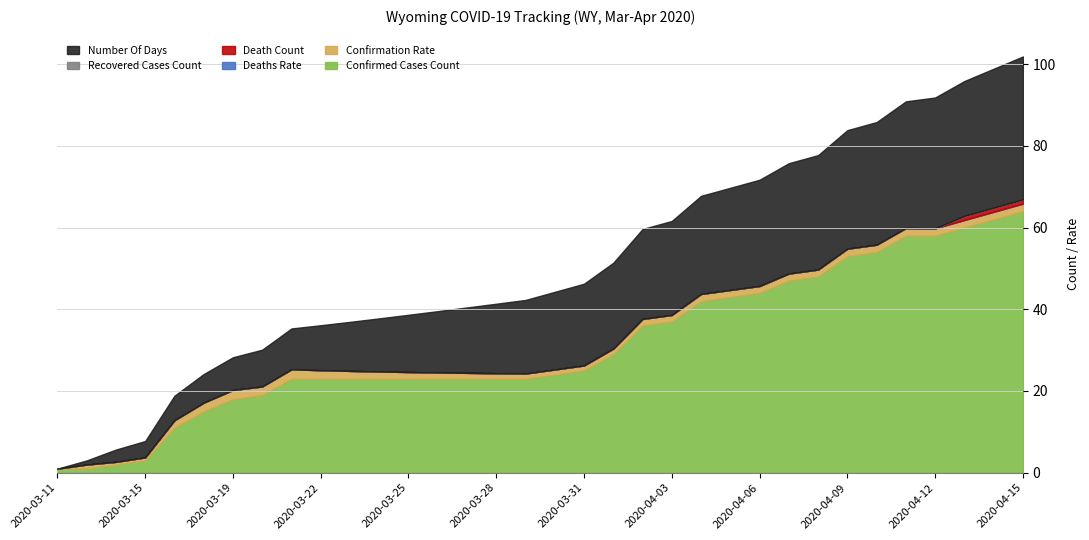

Rank the series by their maximum value, from highest to lowest.

Confirmed_Cases_Count, NumberOfDays, Confirmation_Rate, Death_Count, Deaths_Rate, Recovered_Cases_Count